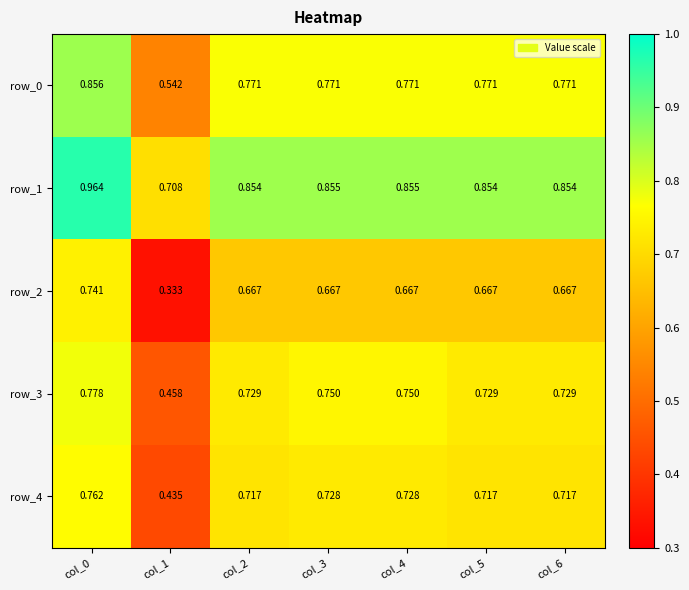

Is the value of row_1 at col_5 greater than the value of row_2 at col_5?

Yes